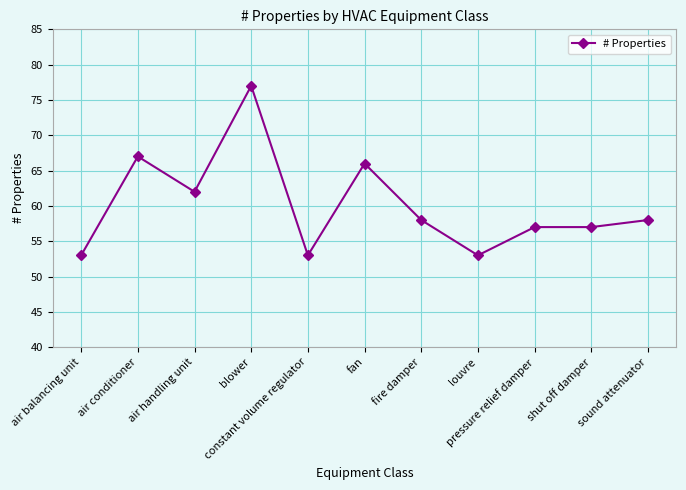

What is the sum of all values?

661